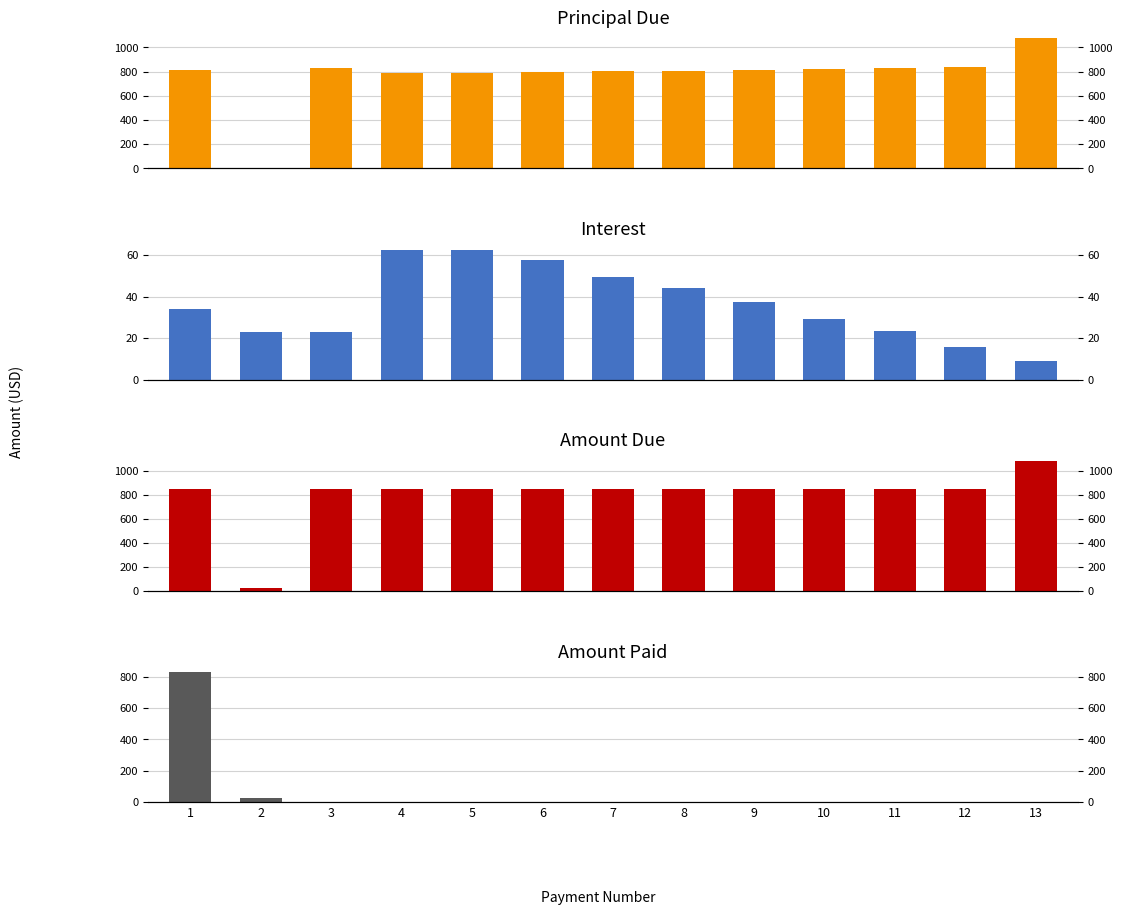

What is the difference between the maximum and second lowest values in the Interest series?

46.8